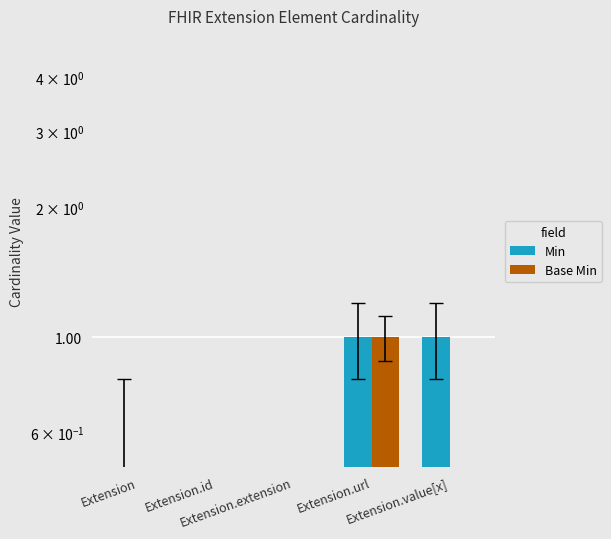

How many groups of bars are there?

5